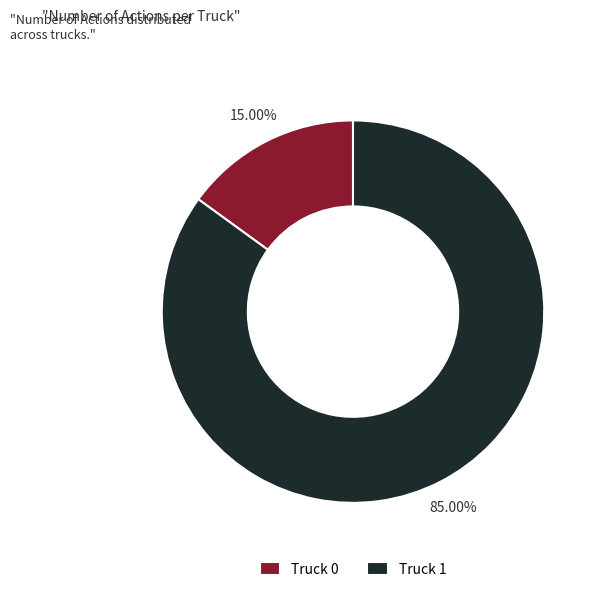

Which slice is the smallest?

Truck 0